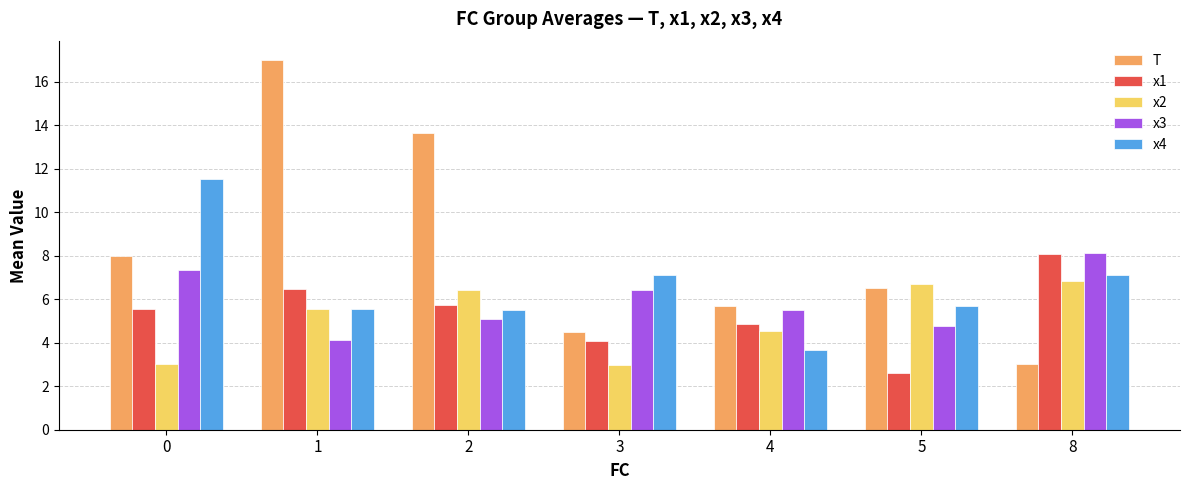

Which series has the largest range (max minus min)?

T